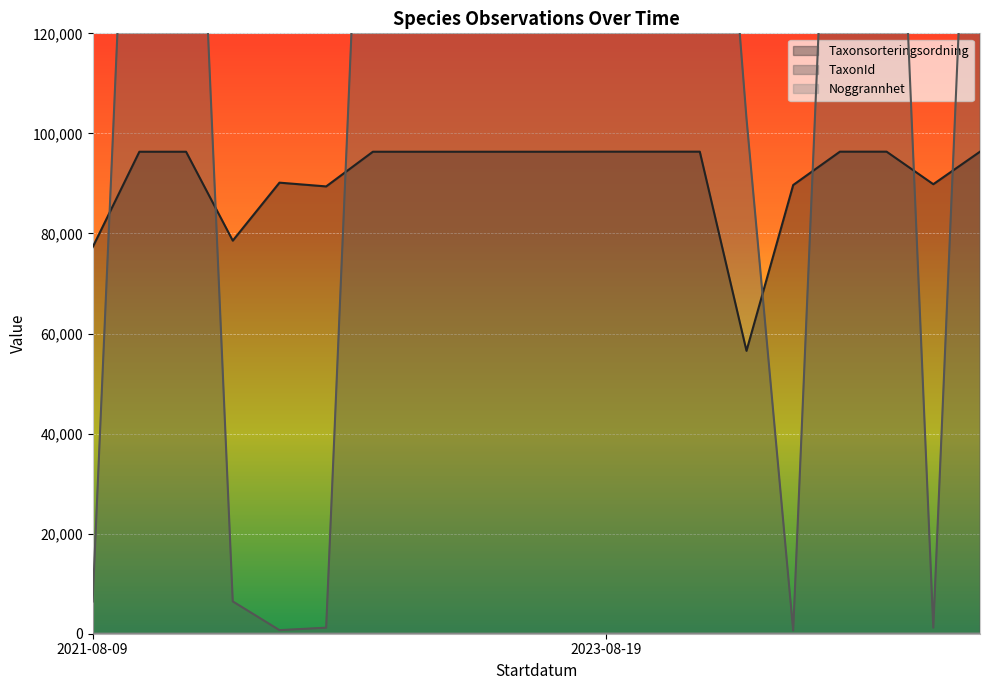

True or false: Taxonsorteringsordning has a value of 96348 at 2023-08-19.

True